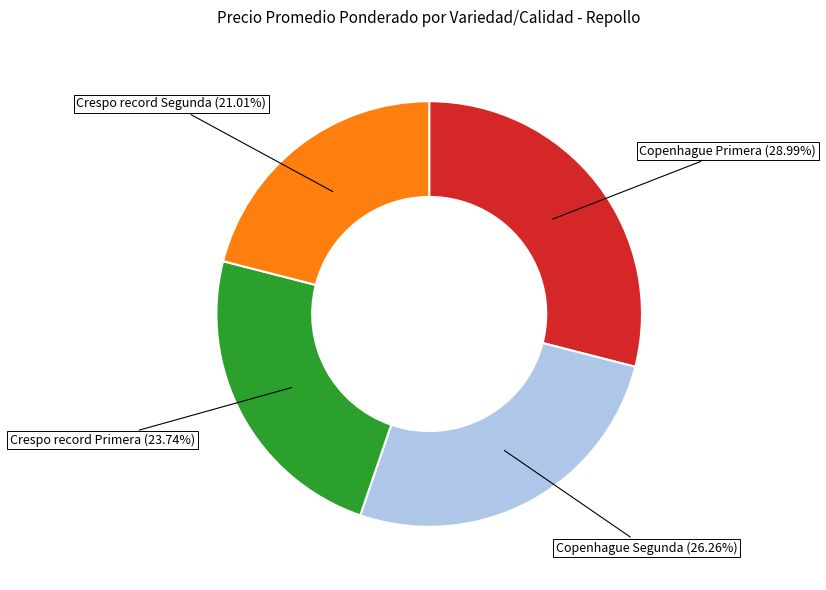

How many segments does this pie chart have?

4